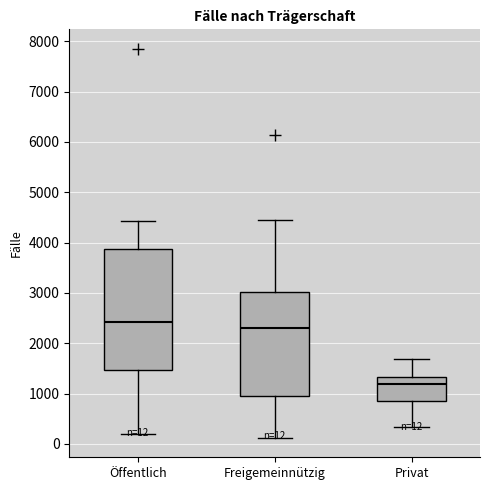

Which box is the tallest, from its lower edge to its upper edge?

Öffentlich